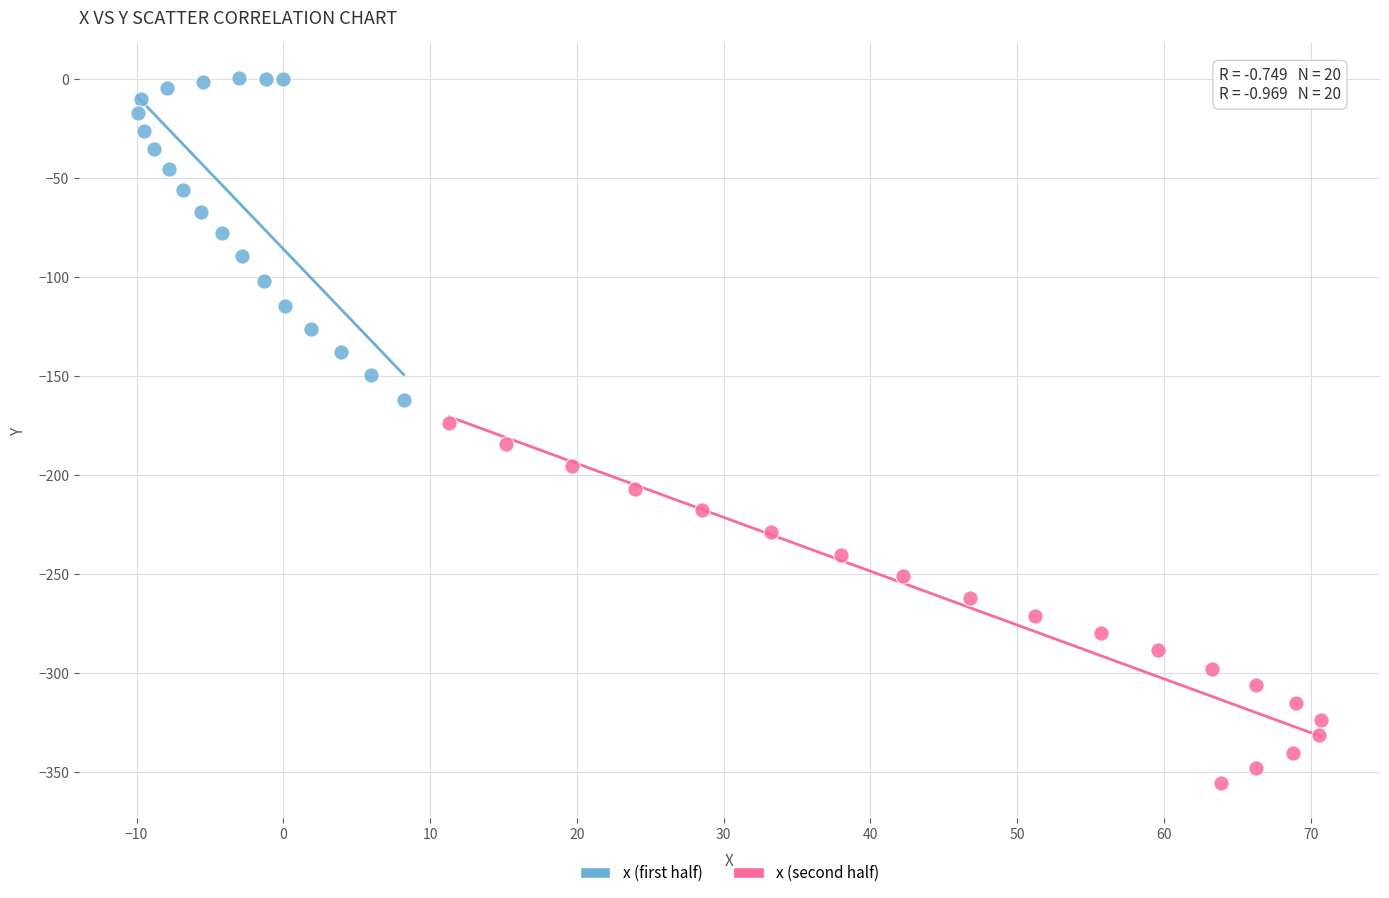

Which series reaches the maximum Y coordinate?

x (first half)